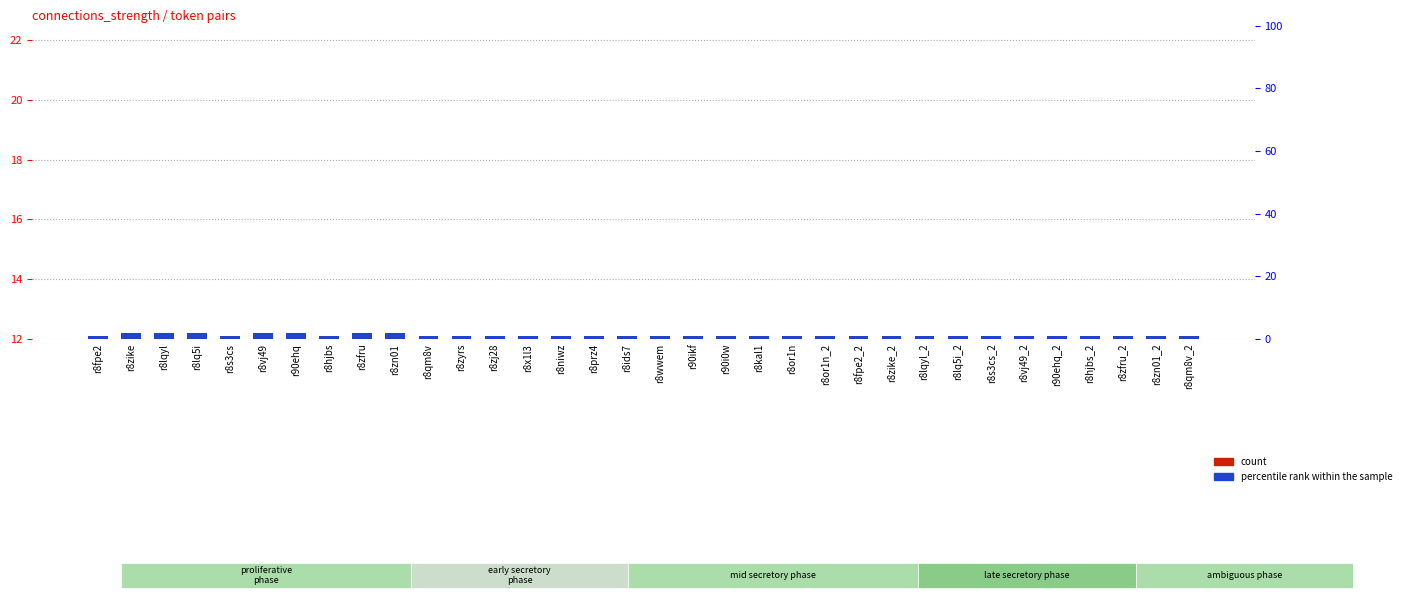

Reading left to right, list all the values displayed in this chart.

count: r8fpe2=4	r8zike=7	r8lqyl=6	r8lq5i=6	r8s3cs=5	r8vj49=6	r90ehq=6	r8hjbs=4	r8zfru=6	r8zn01=6	r8qm8v=4	r8zyrs=4	r8zj28=4	r8x1l3=3	r8niwz=3	r8prz4=3	r8ids7=2	r8wwem=2	r90ikf=3	r90i0w=3	r8kal1=2	r8or1n=2	r8or1n_2=2	r8fpe2_2=4	r8zike_2=4	r8lqyl_2=4	r8lq5i_2=4	r8s3cs_2=4	r8vj49_2=4	r90ehq_2=3	r8hjbs_2=3	r8zfru_2=2	r8zn01_2=4	r8qm8v_2=4
percentile rank within the sample: r8fpe2=1	r8zike=2	r8lqyl=2	r8lq5i=2	r8s3cs=1	r8vj49=2	r90ehq=2	r8hjbs=1	r8zfru=2	r8zn01=2	r8qm8v=1	r8zyrs=1	r8zj28=1	r8x1l3=1	r8niwz=1	r8prz4=1	r8ids7=1	r8wwem=1	r90ikf=1	r90i0w=1	r8kal1=1	r8or1n=1	r8or1n_2=1	r8fpe2_2=1	r8zike_2=1	r8lqyl_2=1	r8lq5i_2=1	r8s3cs_2=1	r8vj49_2=1	r90ehq_2=1	r8hjbs_2=1	r8zfru_2=1	r8zn01_2=1	r8qm8v_2=1